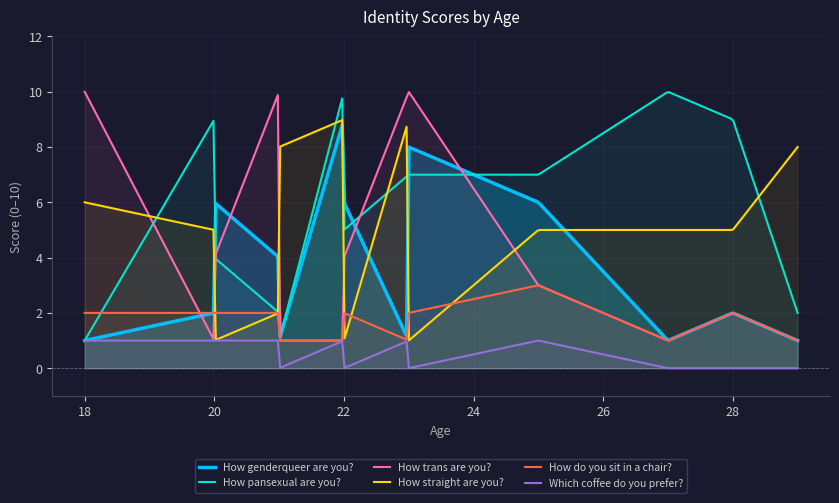

The How pansexual are you? series shows 18 at 22. True or false?

False